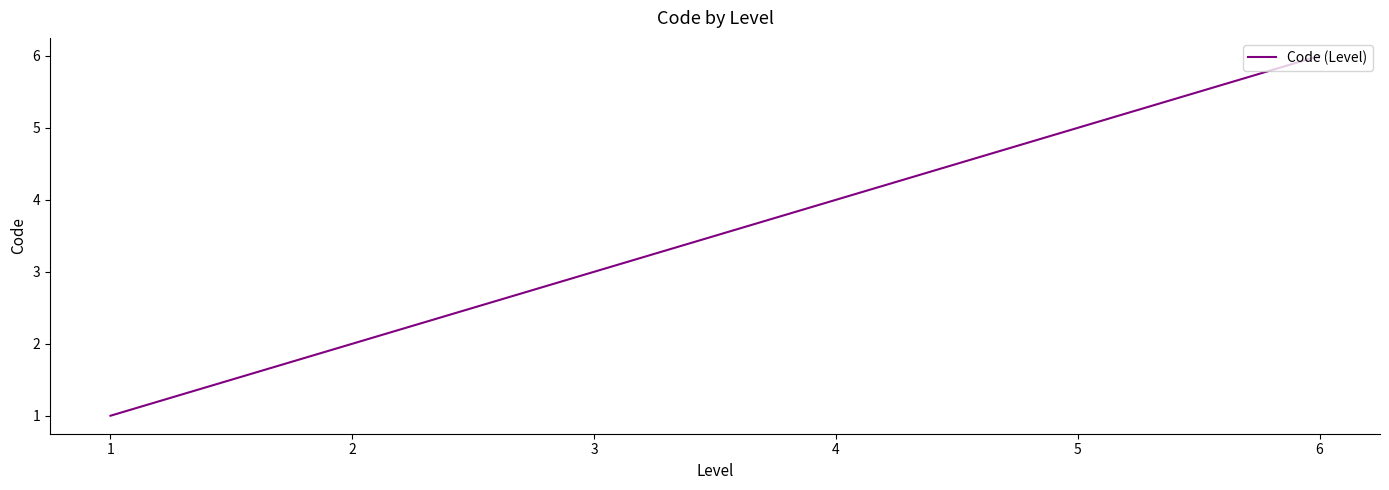

Between 4 and 2, which is larger?

4